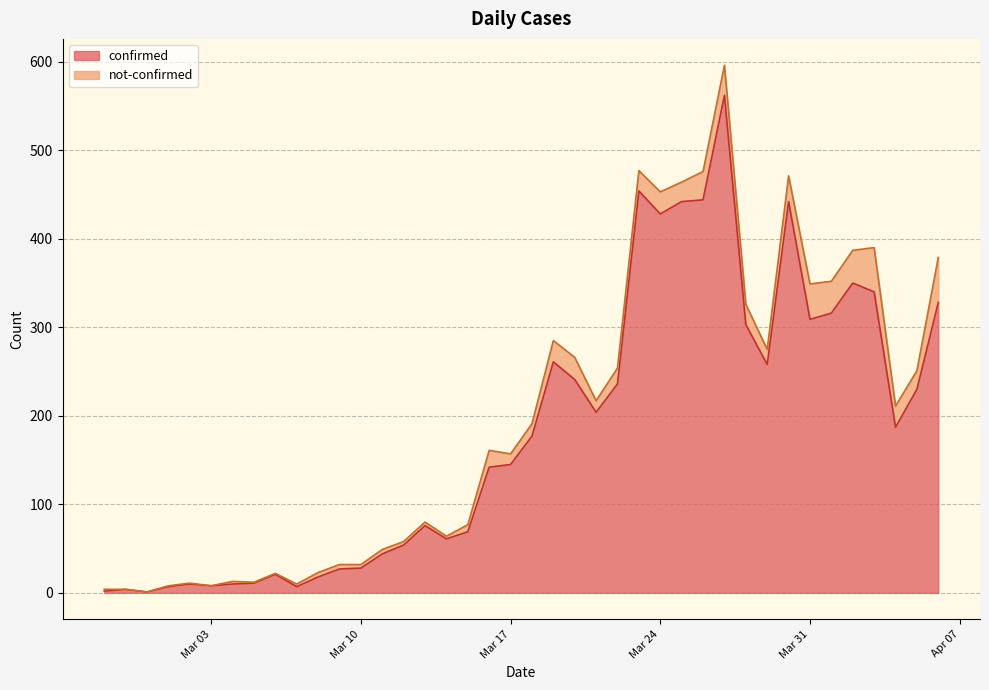

How many data points are less than 177?

20